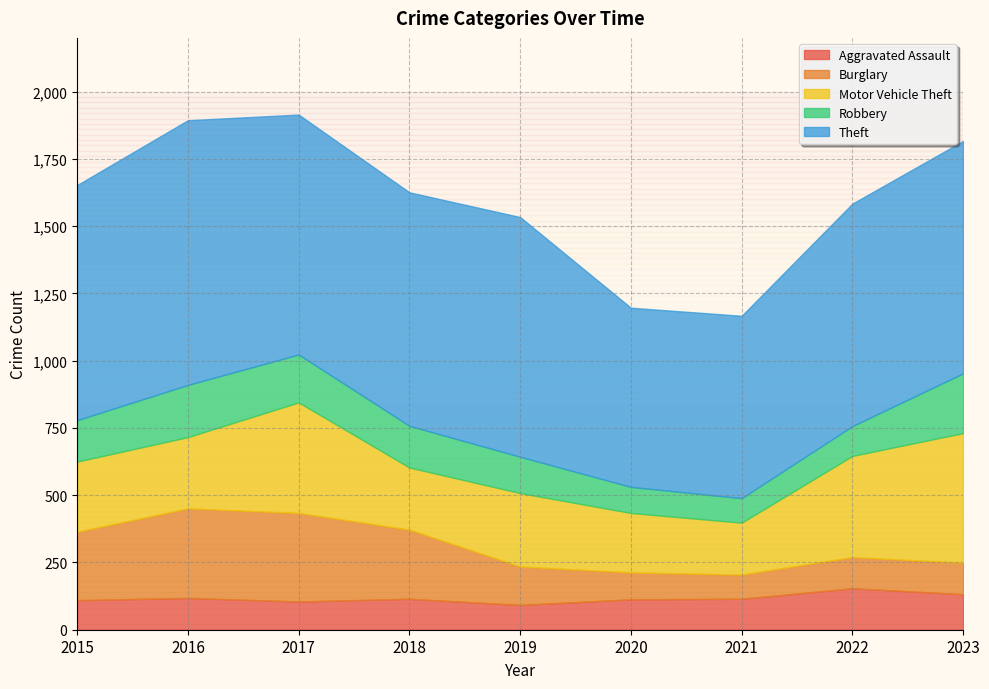

Rank the categories by Theft value from highest to lowest.

2016, 2017, 2019, 2015, 2018, 2023, 2022, 2021, 2020